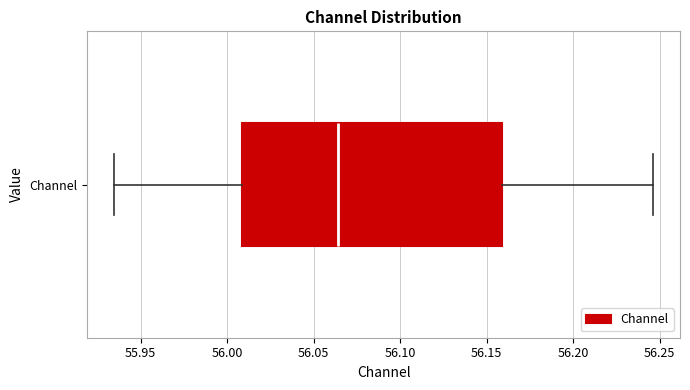

Transcribe this box plot: give where the median line is, the range the box spans, and where the two whiskers end, as read against the x-axis. The values are not printed on the chart, so give them approximately, as read against the axis.

median 56.065, box 56.010 to 56.160, whiskers 55.935 to 56.245